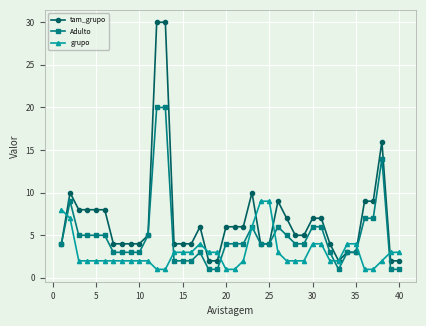

What is the difference between the second highest and minimum values in the tam_grupo series?

28